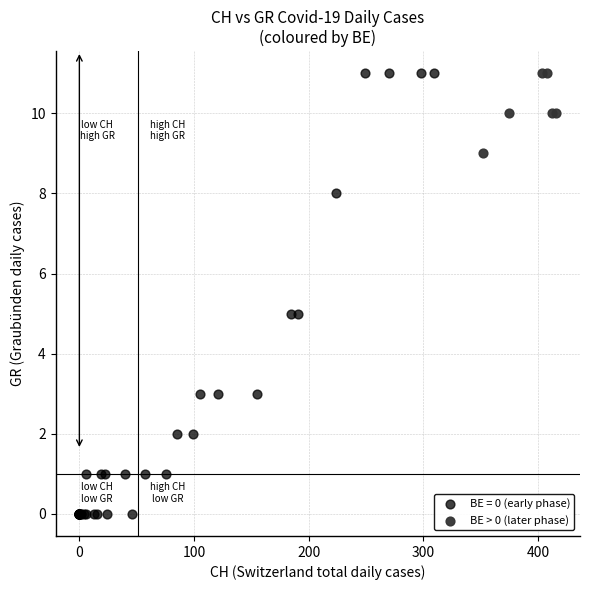

Which series contains the lowest Y value?

BE = 0 (early phase)